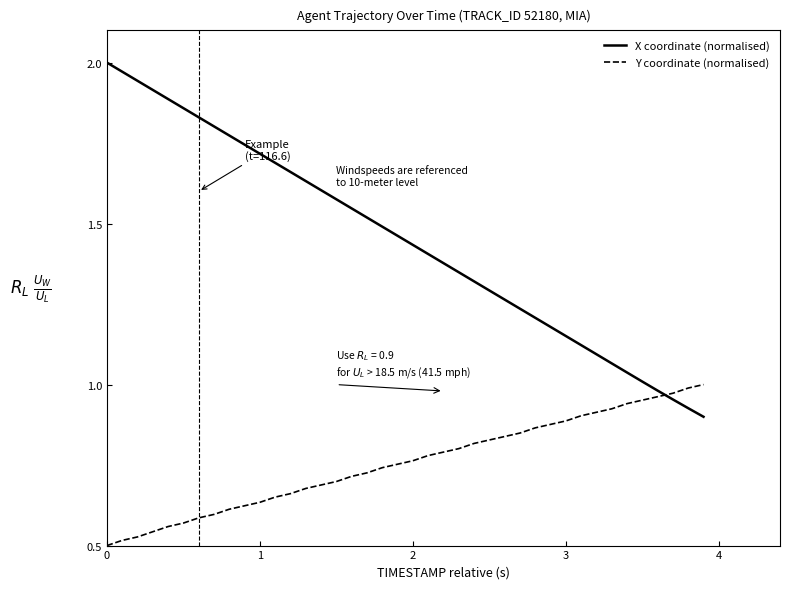

Which series has the largest total across all categories?

X coordinate (normalised)